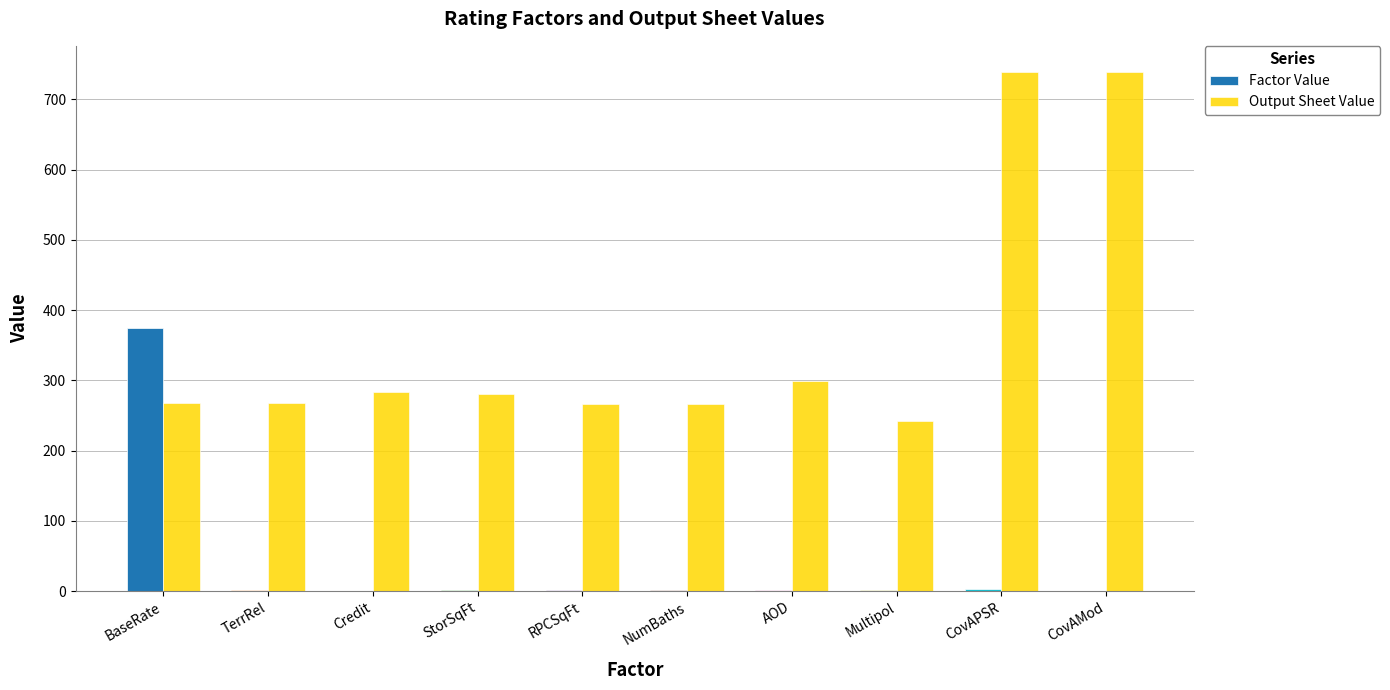

What is the maximum value for Factor Value?

374.4